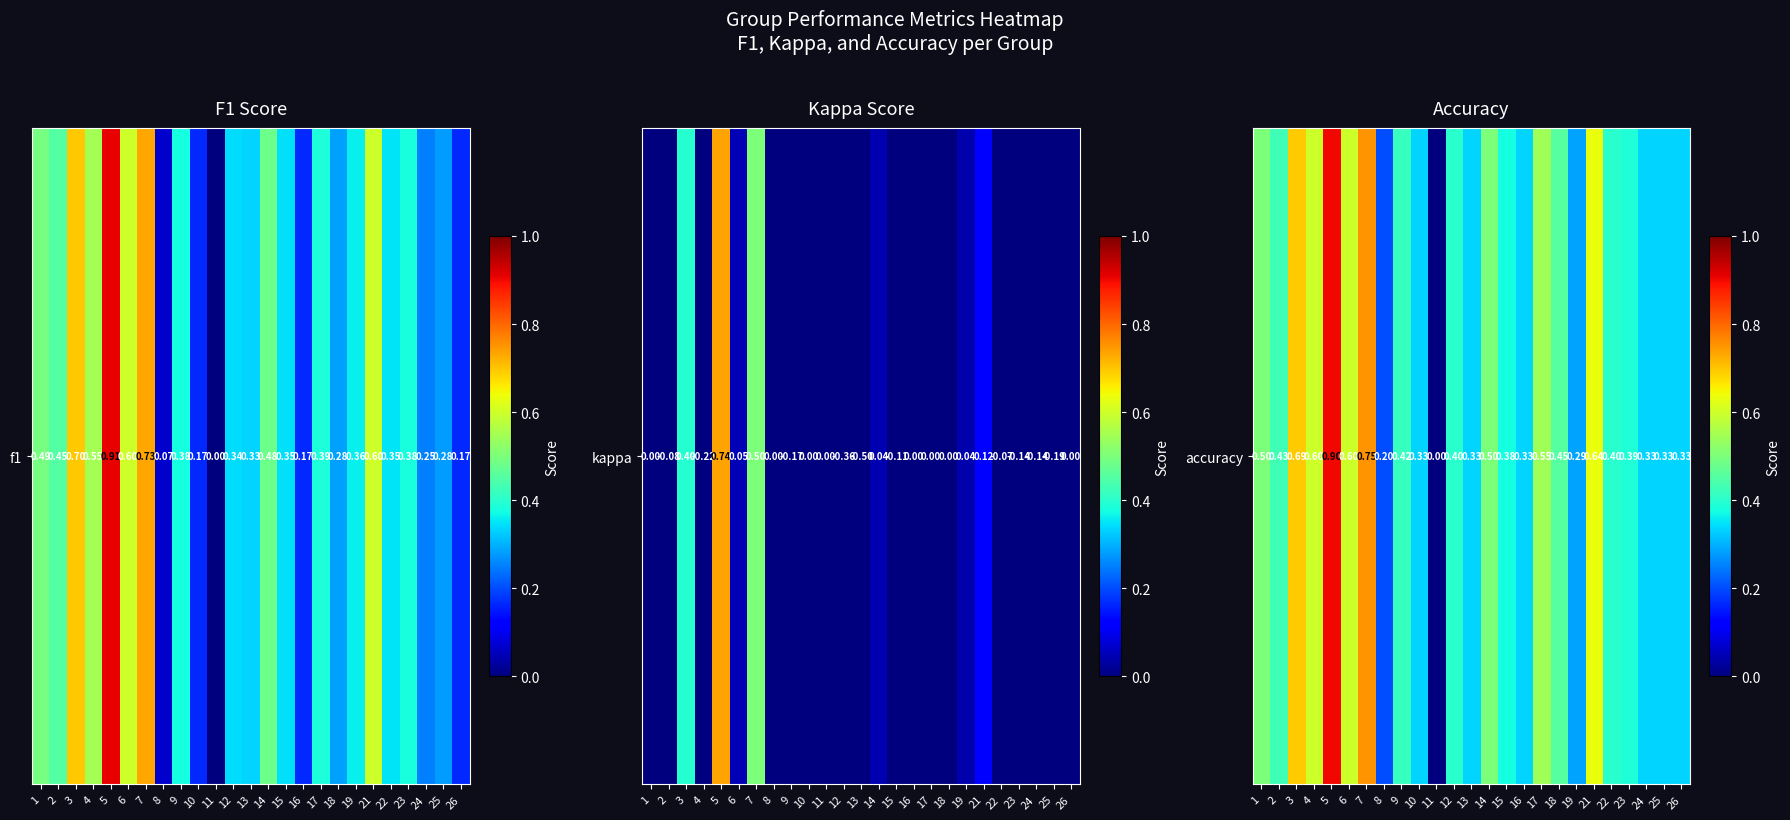

Where is the data nearest to the value 0?

11